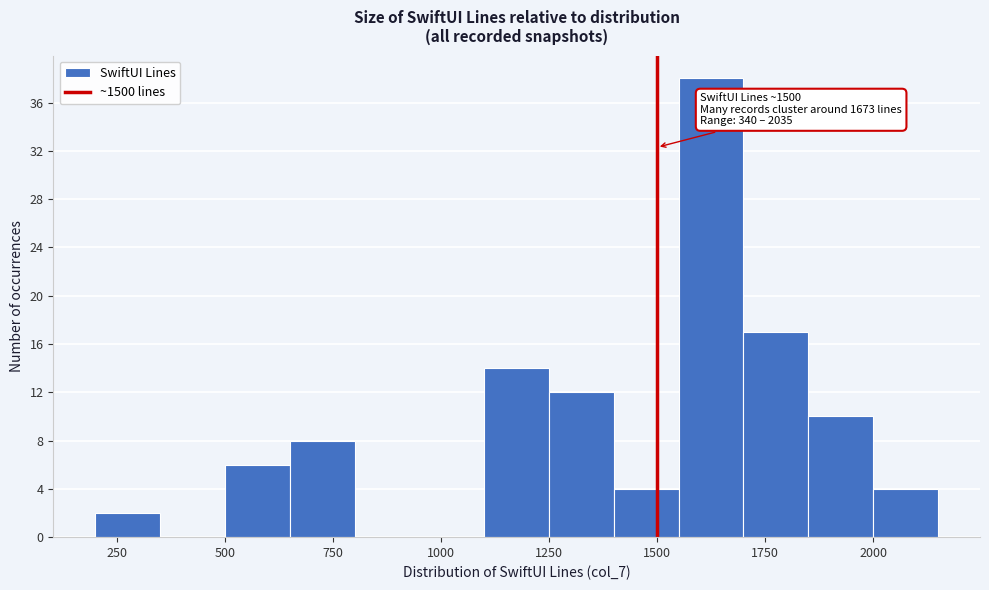

Around what value on the x-axis is the tallest bar? Give the approximate position of its centre, as read against the axis.

1650